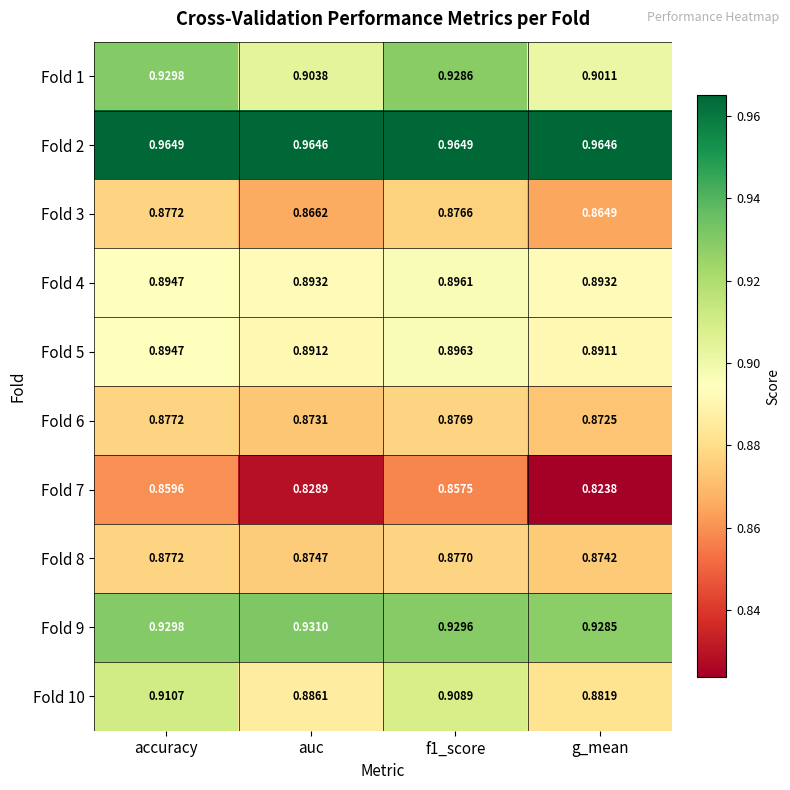

Where is Fold 7 nearest to the value 0?

g_mean